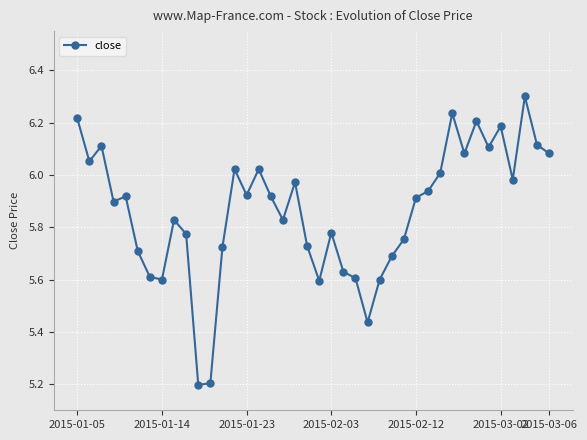

True or false: there are more than 2 points higher than both neighbors.

True